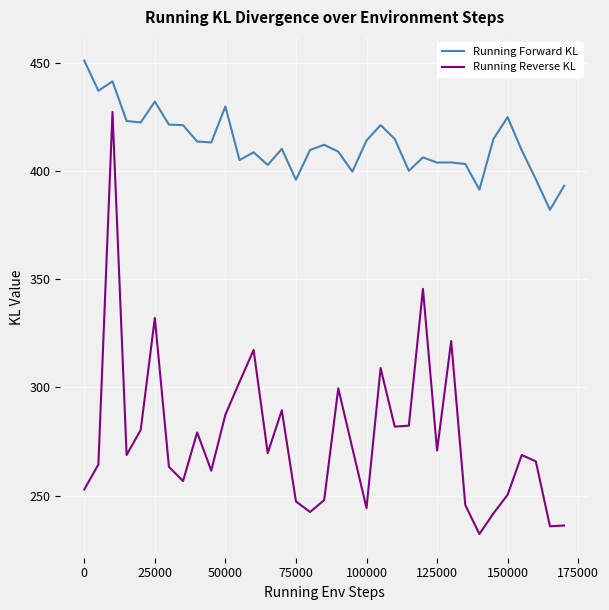

True or false: Running Forward KL and Running Reverse KL intersect in this chart.

False